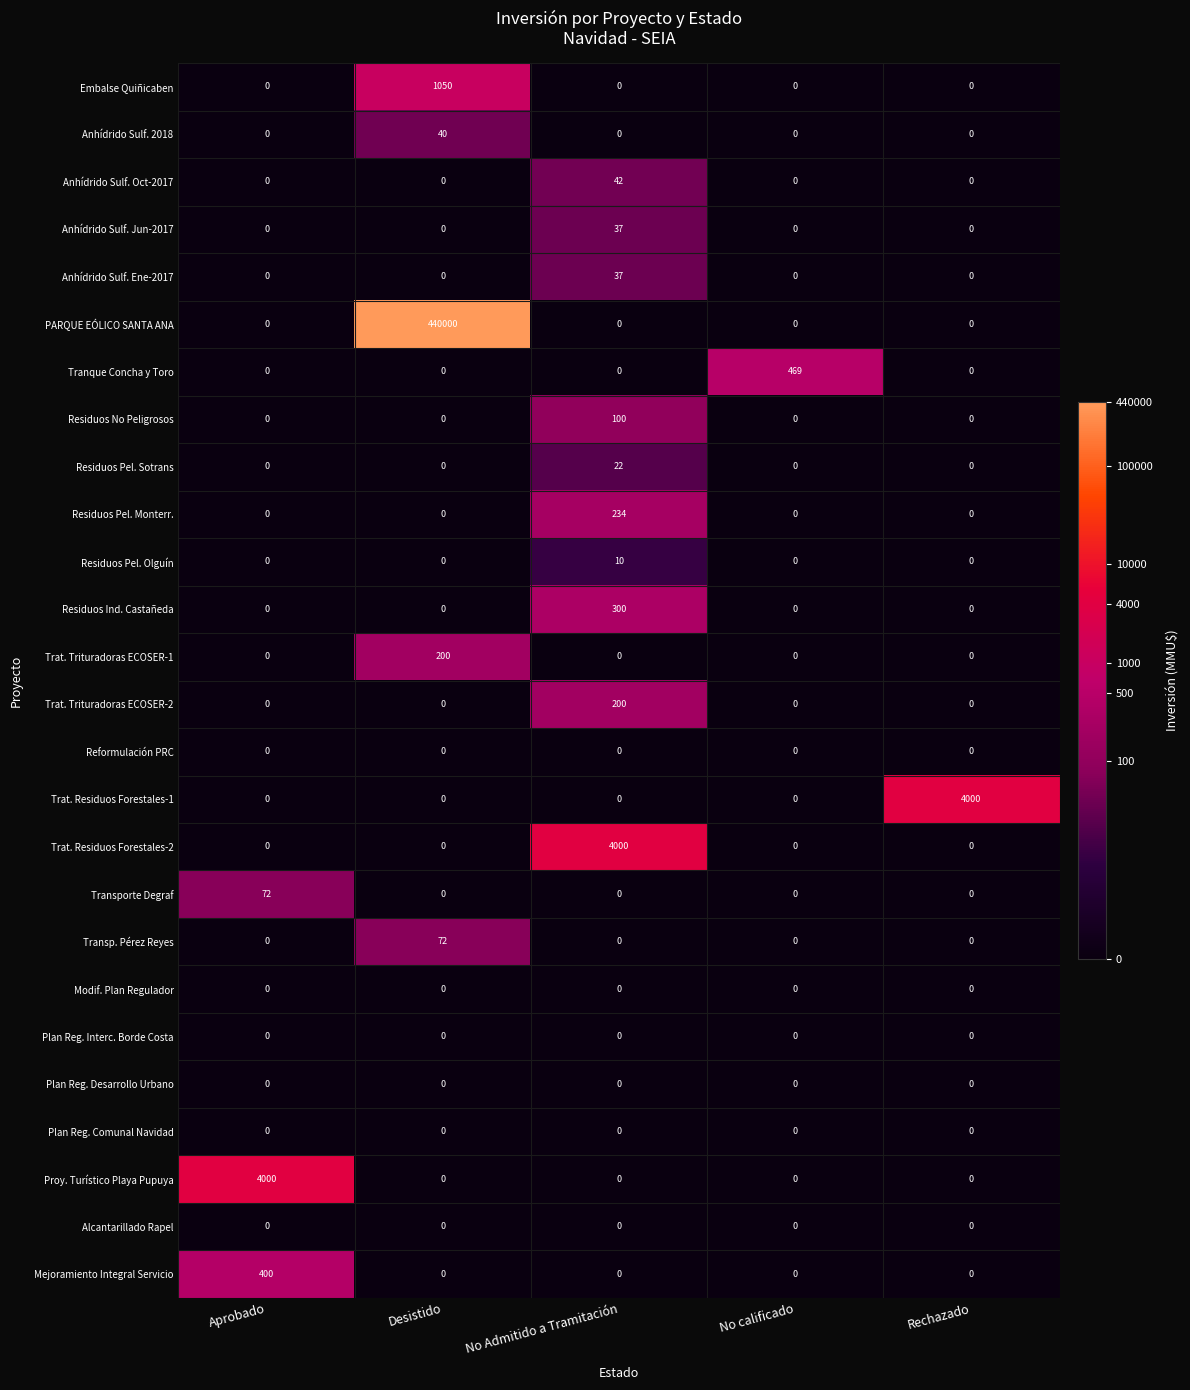

Which series has the largest total across all categories?

PARQUE EÓLICO SANTA ANA